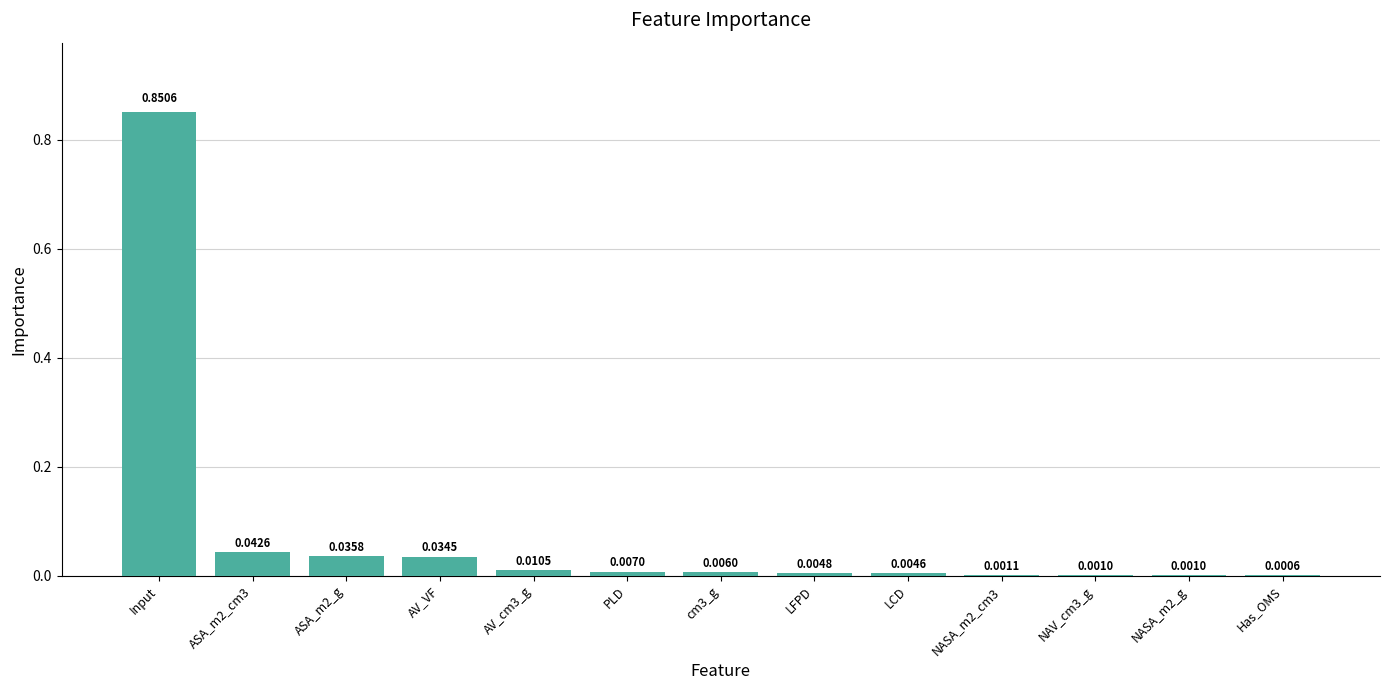

Between AV_cm3_g and AV_VF, which is larger?

AV_VF